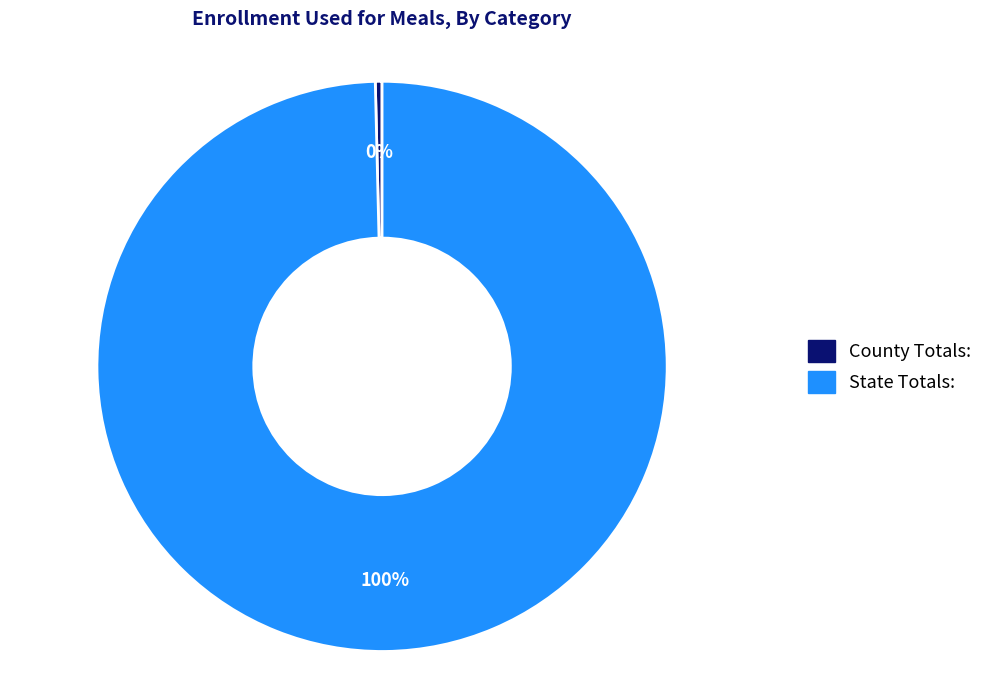

What is the majority slice?

State Totals: